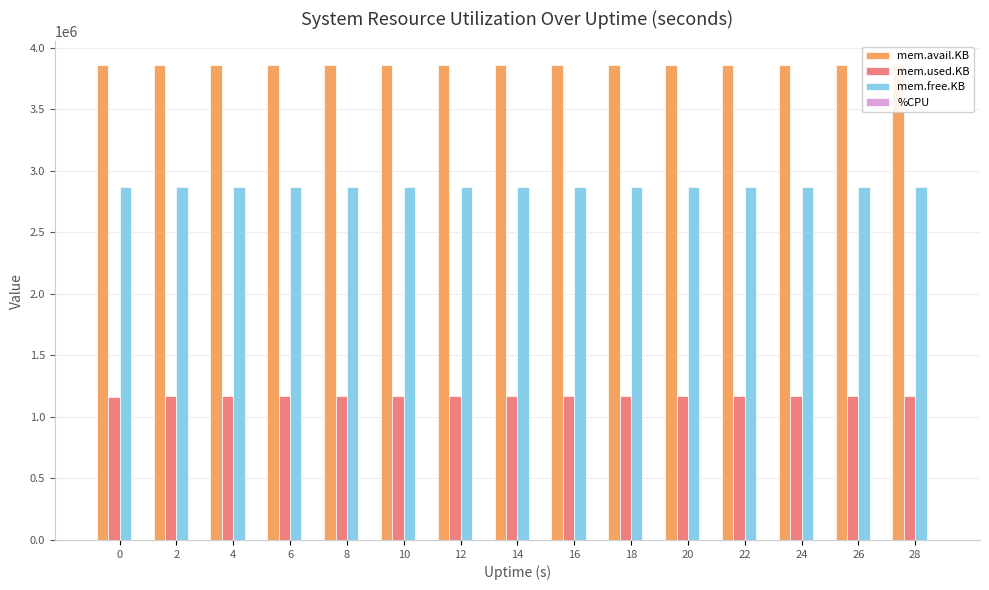

Reading left to right, extract all data points from this chart.

mem.avail.KB: 0=3860732.0	2=3858172.0	4=3858016.0	6=3857900.0	8=3857900.0	10=3857900.0	12=3857744.0	14=3857744.0	16=3857744.0	18=3857744.0	20=3857620.0	22=3857652.0	24=3857652.0	26=3857652.0	28=3857528.0
mem.used.KB: 0=1165436.0	2=1167996.0	4=1168152.0	6=1168276.0	8=1168276.0	10=1168276.0	12=1168432.0	14=1168432.0	16=1168432.0	18=1168432.0	20=1168556.0	22=1168524.0	24=1168524.0	26=1168524.0	28=1168648.0
mem.free.KB: 0=2872436.0	2=2869876.0	4=2869720.0	6=2869596.0	8=2869596.0	10=2869596.0	12=2869440.0	14=2869440.0	16=2869440.0	18=2869440.0	20=2869316.0	22=2869348.0	24=2869348.0	26=2869348.0	28=2869224.0
%CPU: 0=0.0	2=88.0	4=100.0	6=102.8	8=99.6	10=100.4	12=100.4	14=100.4	16=100.0	18=100.8	20=100.4	22=100.4	24=100.8	26=100.4	28=100.0